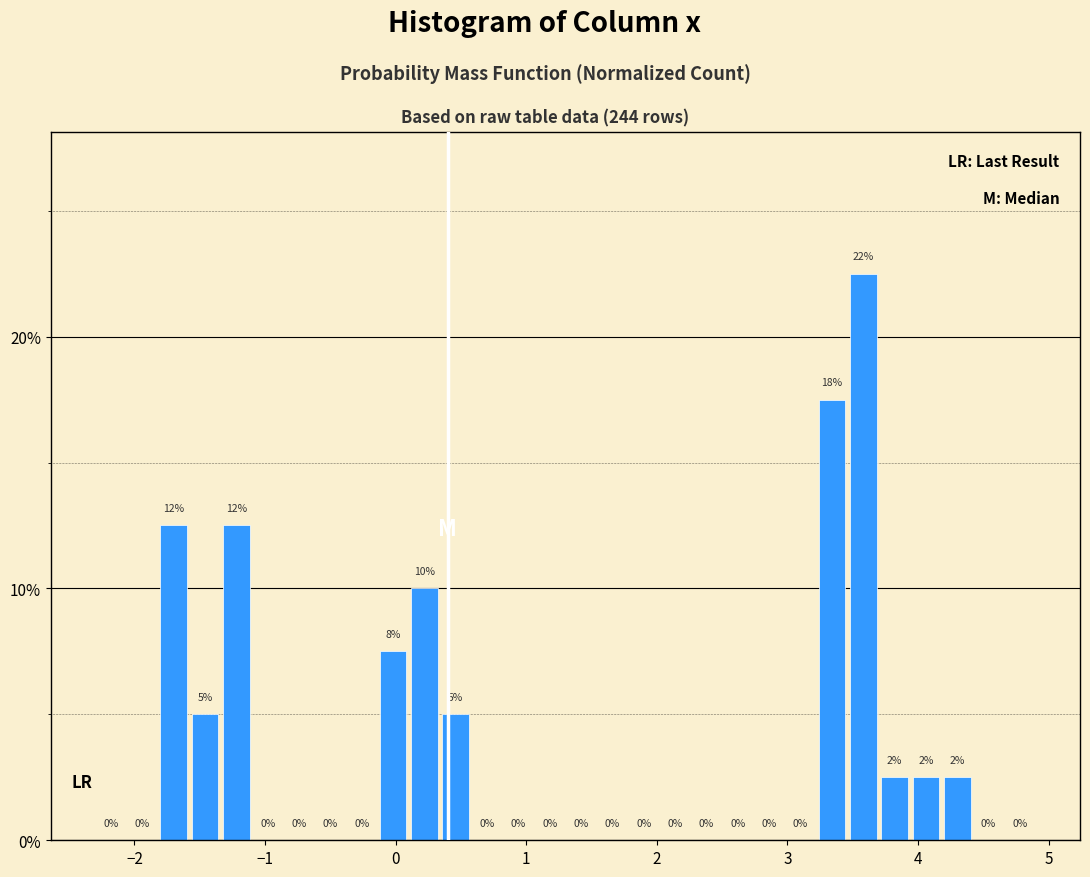

Read against the x-axis, roughly where is the centre of the tallest bar?

3.6